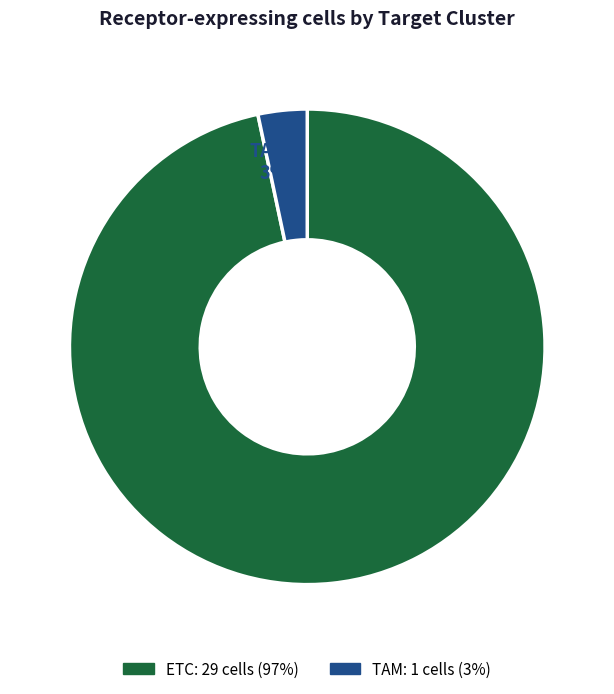

What percentage is the ETC slice, to the nearest percent?

97%